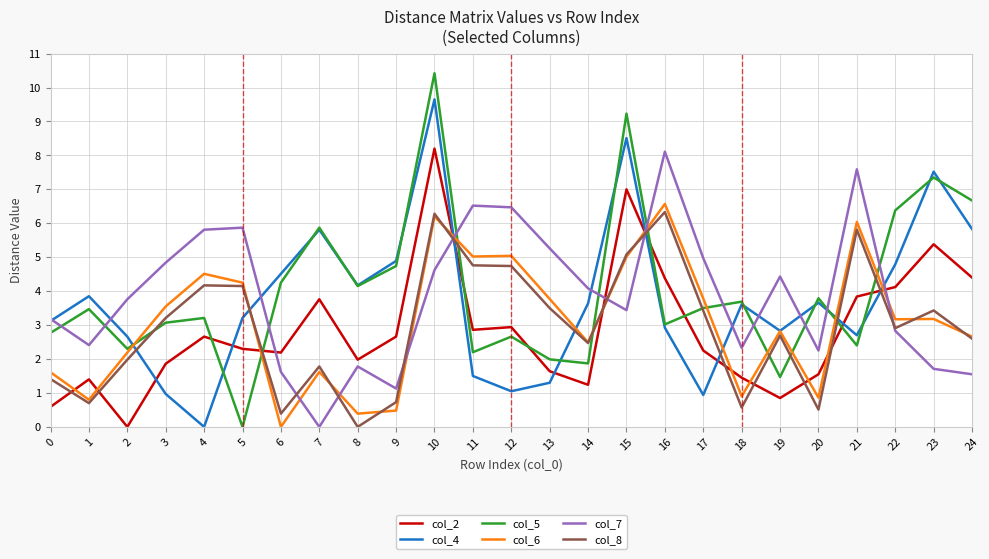

Which series has the widest spread of values?

col_5